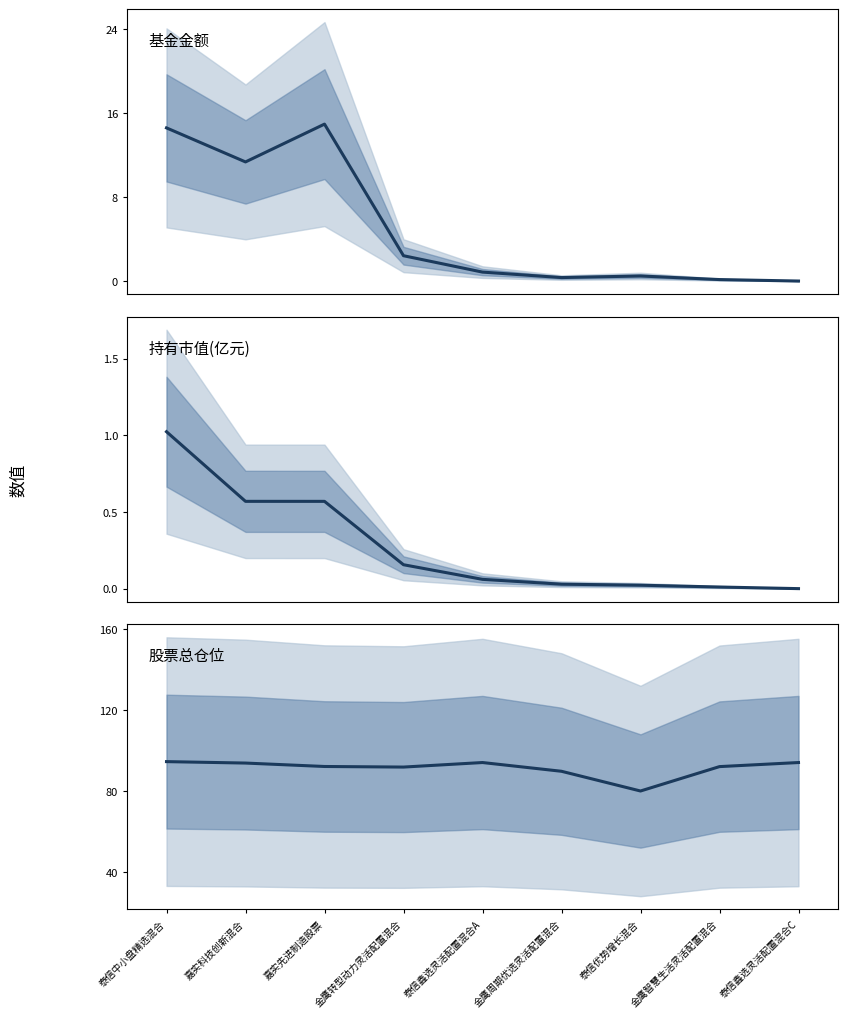

Which series has the largest range (max minus min)?

基金金额